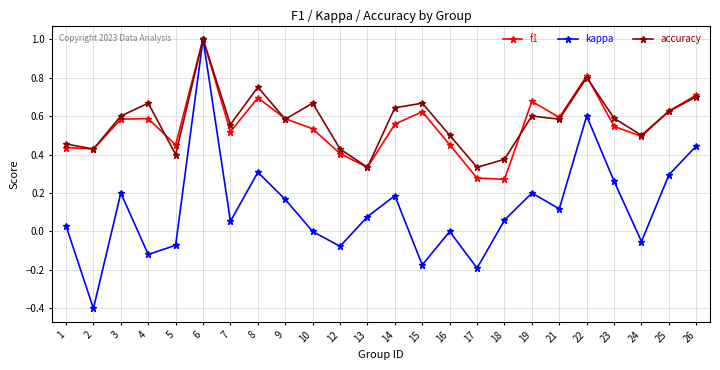

Which series has the largest range (max minus min)?

kappa